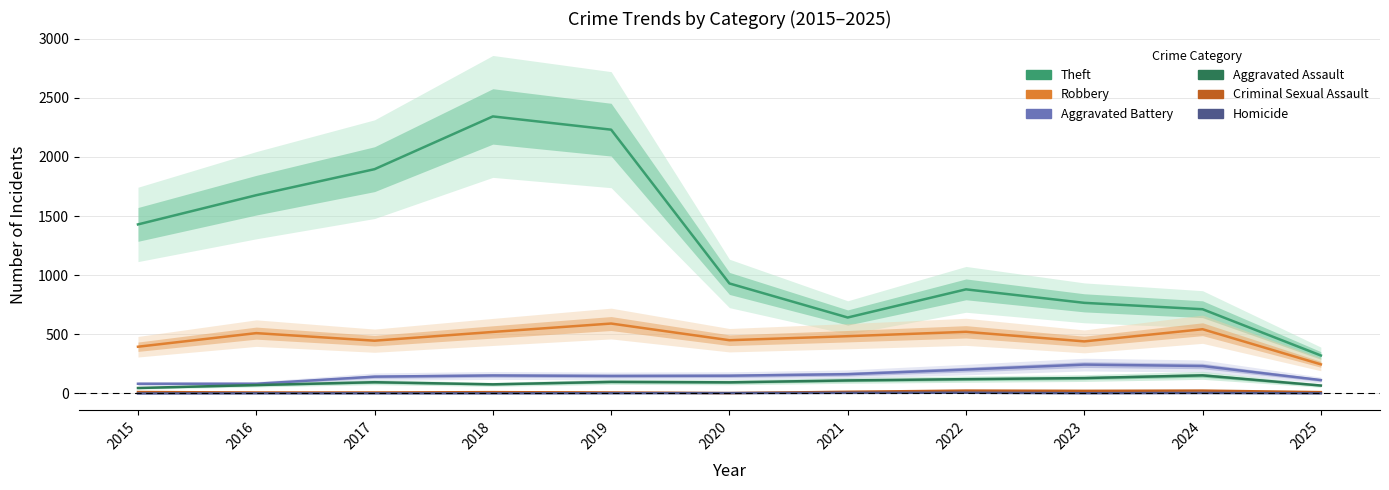

At how many categories does at least one series exceed 1942?

2